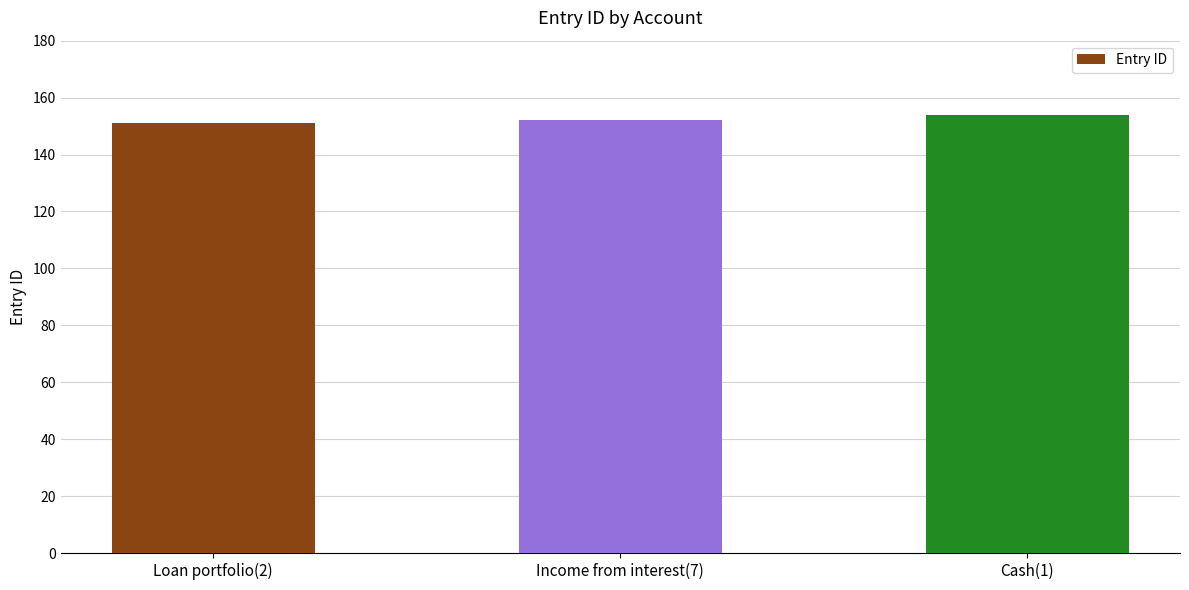

What is the sum of all values?

457